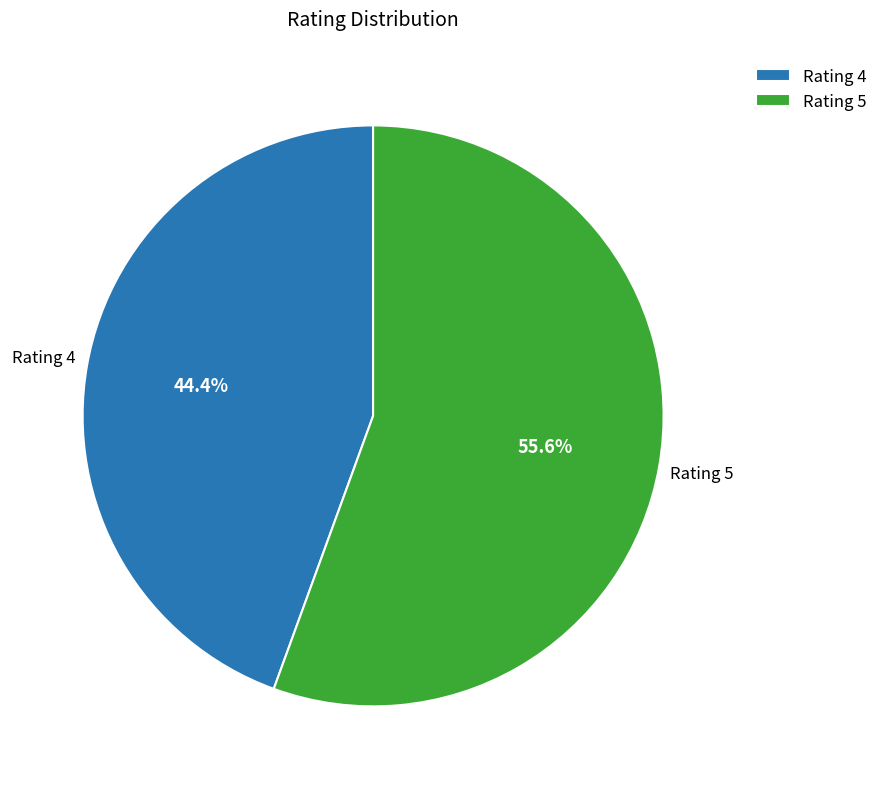

To the nearest percent, what is the difference between the Rating 4 and Rating 5 slice percentages?

11%